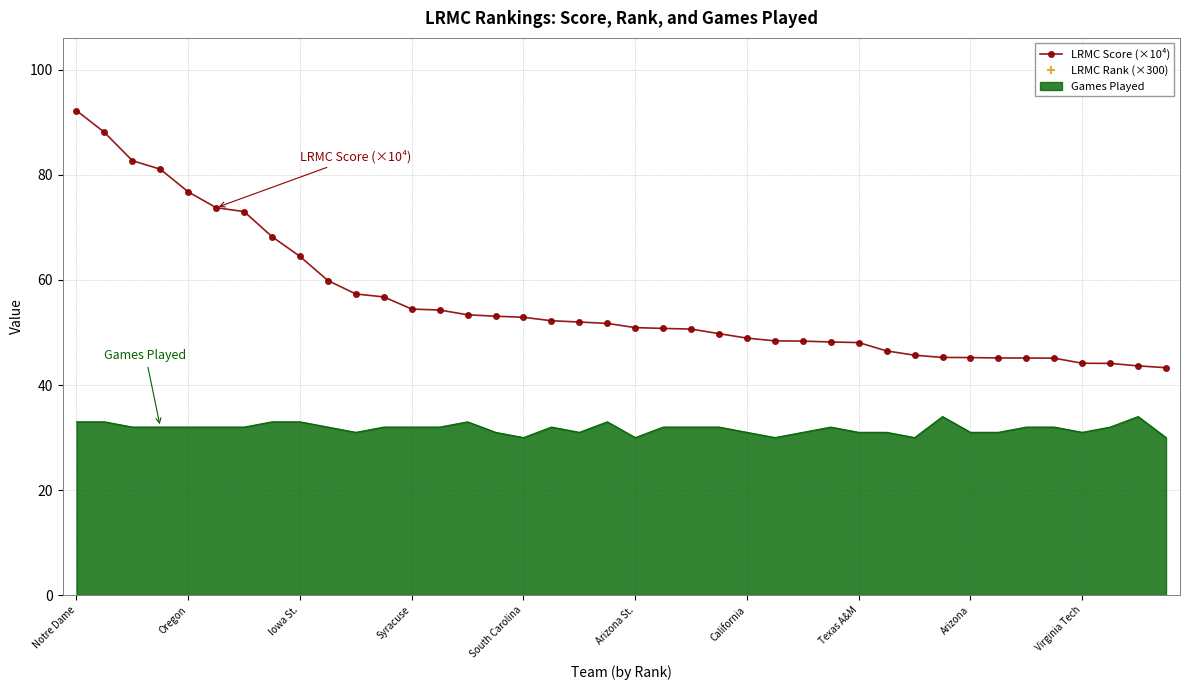

What position from the right is 13?

27